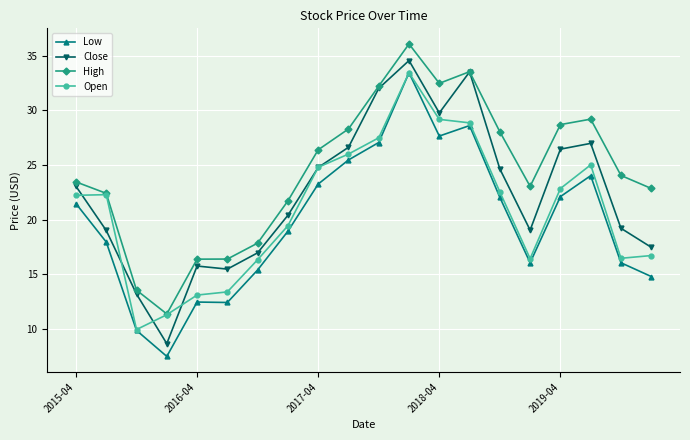

What is the minimum value shown in the chart?

7.5